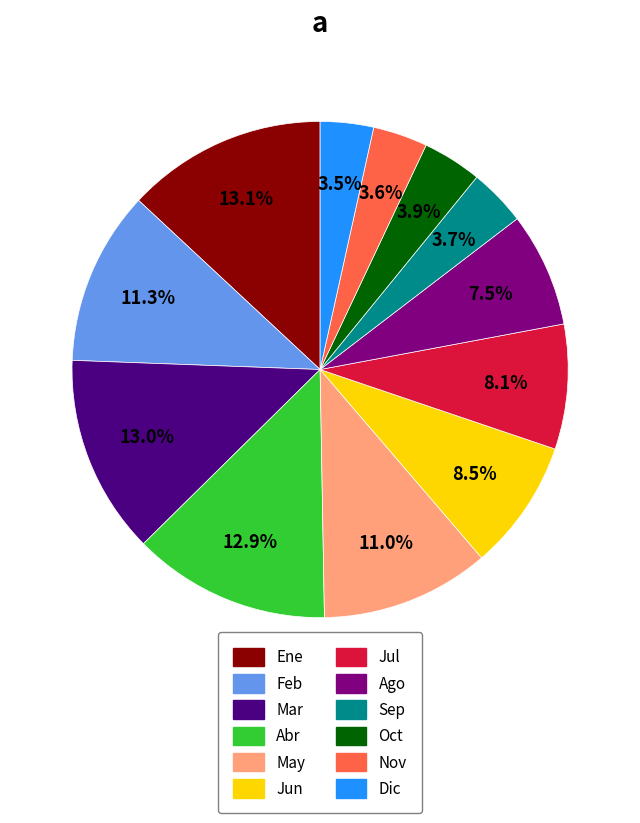

To the nearest percent, what is the difference between the largest and smallest slice percentages?

10%